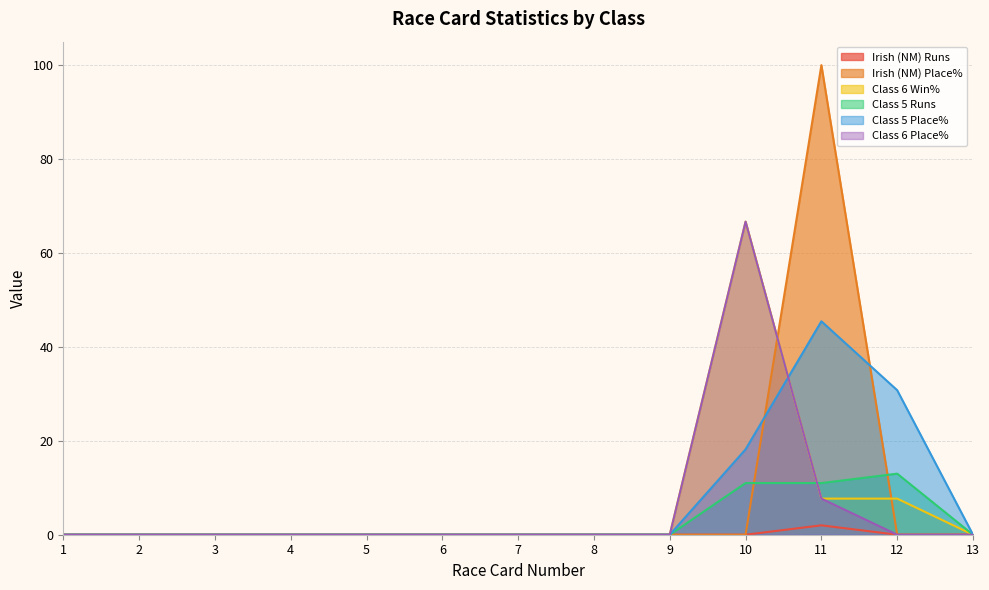

Count the number of categories in the chart.

13